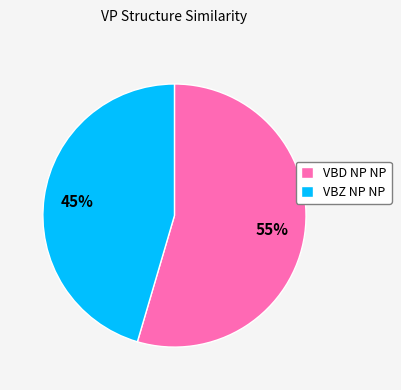

To the nearest percent, what portion does VBD NP NP represent?

55%